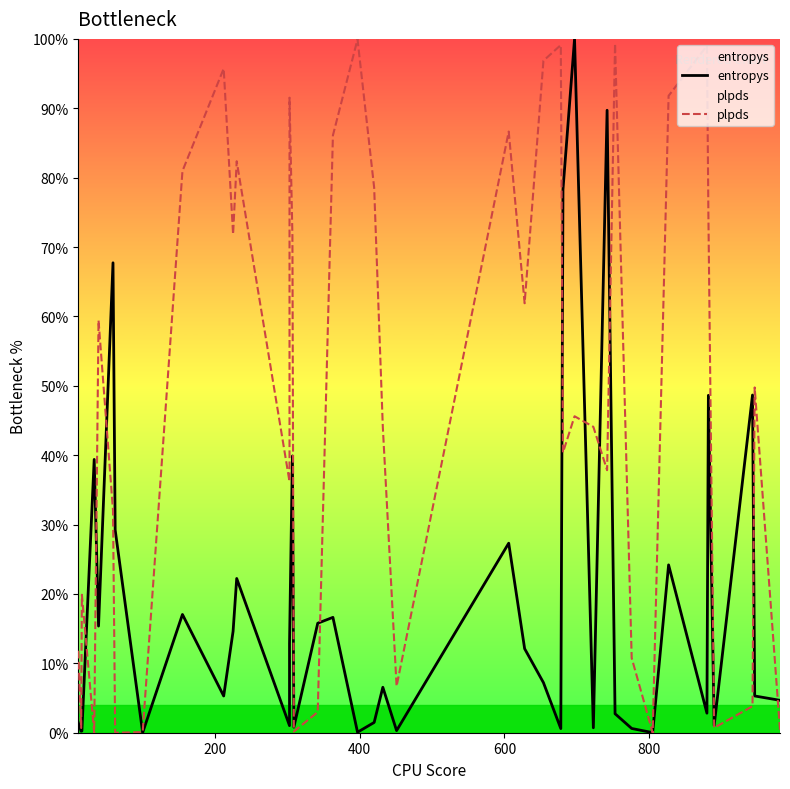

Which series has the widest spread of values?

entropys